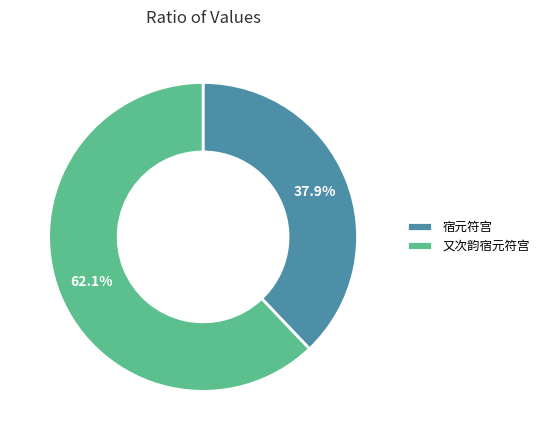

To the nearest percent, what is the combined percentage of 宿元符宫 and 又次韵宿元符宫?

100%